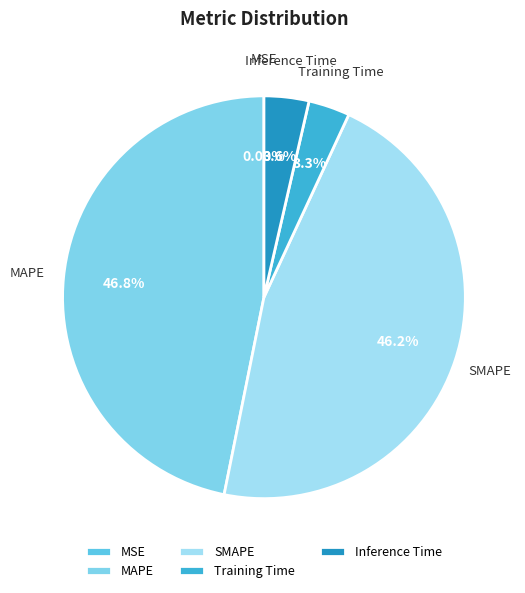

To the nearest percent, what percentage of the pie is Inference Time?

4%